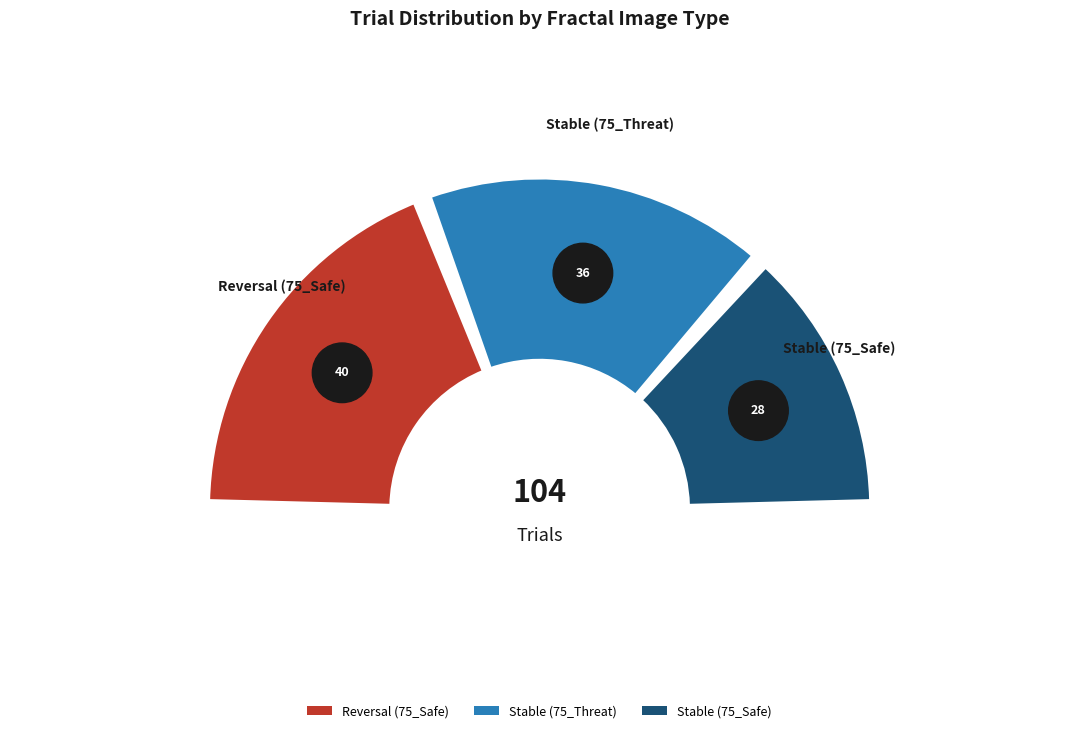

Rank the categories by value from highest to lowest.

Reversal (75_Safe), Stable (75_Threat), Stable (75_Safe)